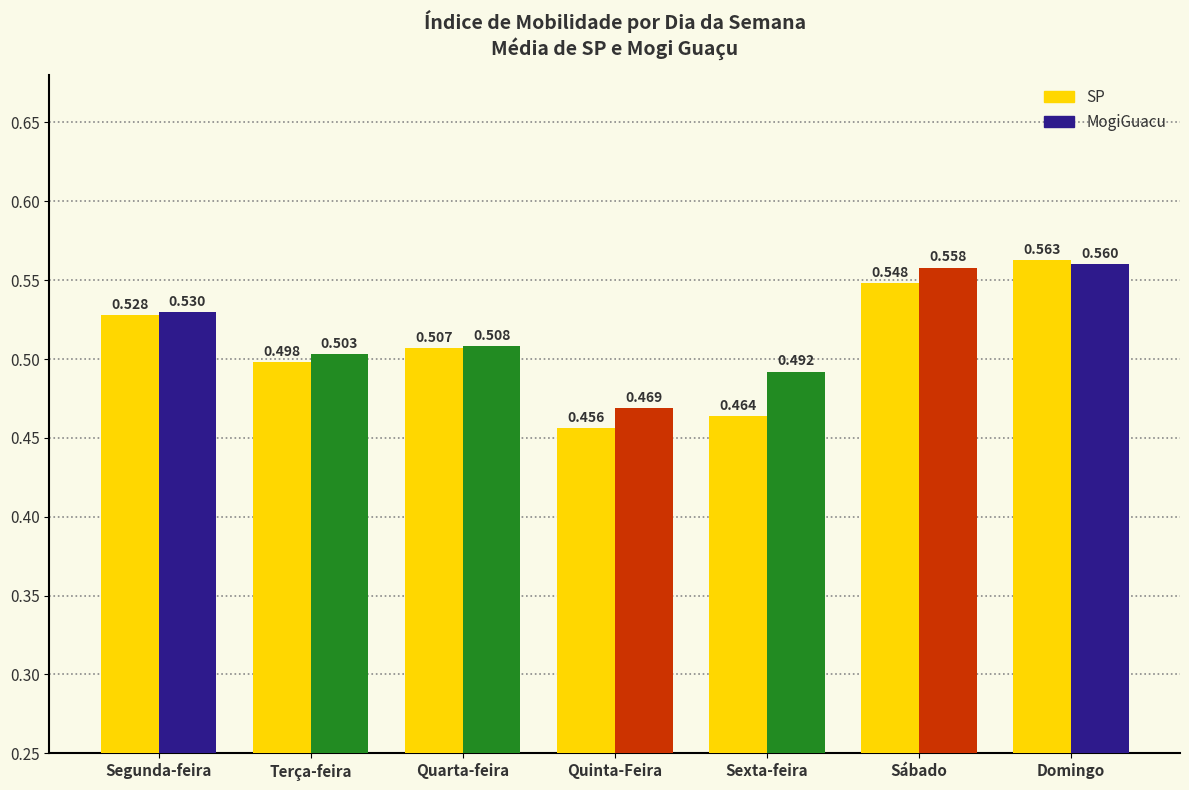

Rank the categories by MogiGuacu value from lowest to highest.

Quinta-Feira, Sexta-feira, Terça-feira, Quarta-feira, Segunda-feira, Sábado, Domingo